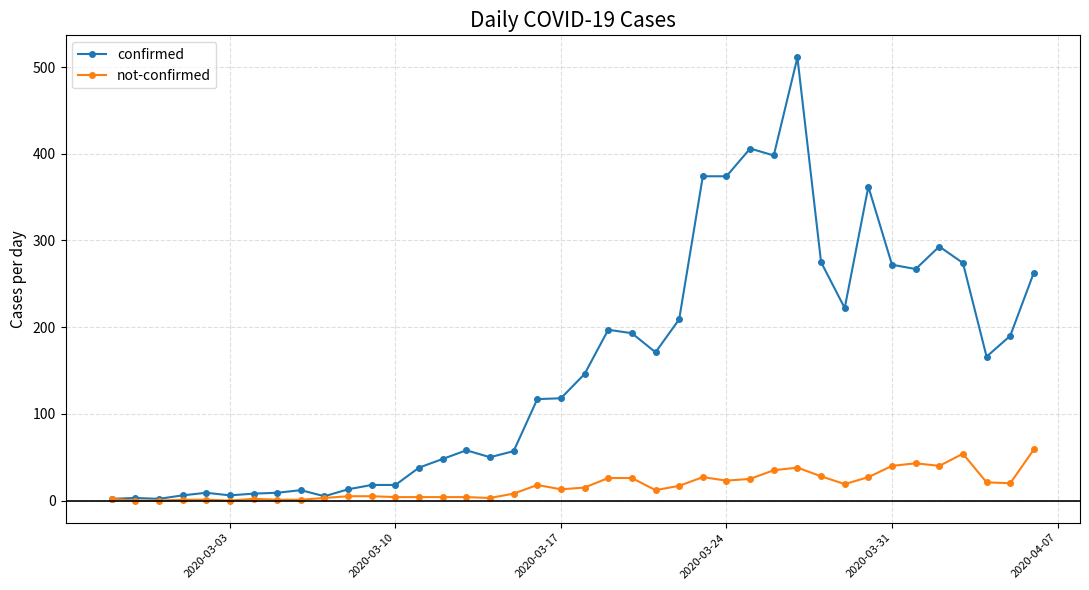

How many data points does each series have?

40